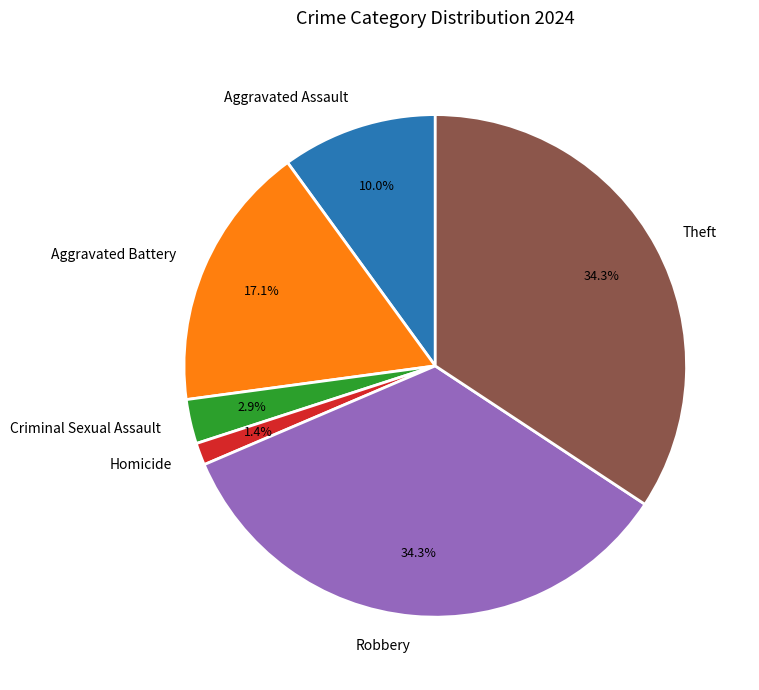

Does any single category account for the majority?

No